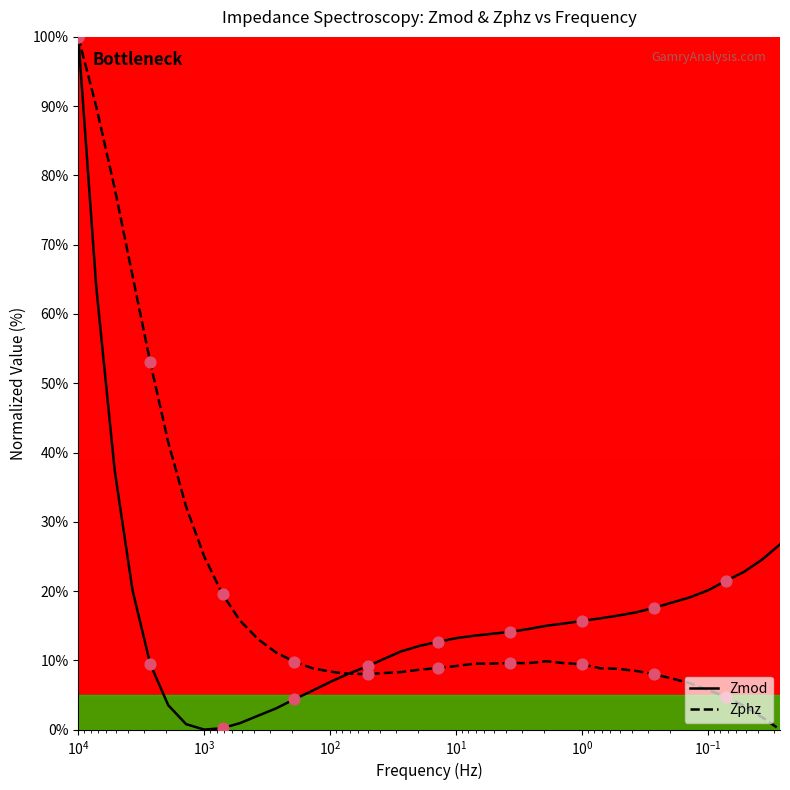

Which series reaches the maximum Y coordinate?

Zmod